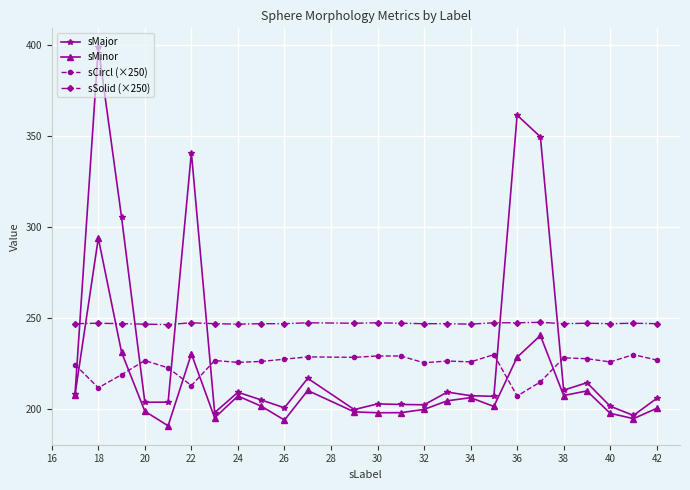

How many data points in sMinor are less than 201?

11